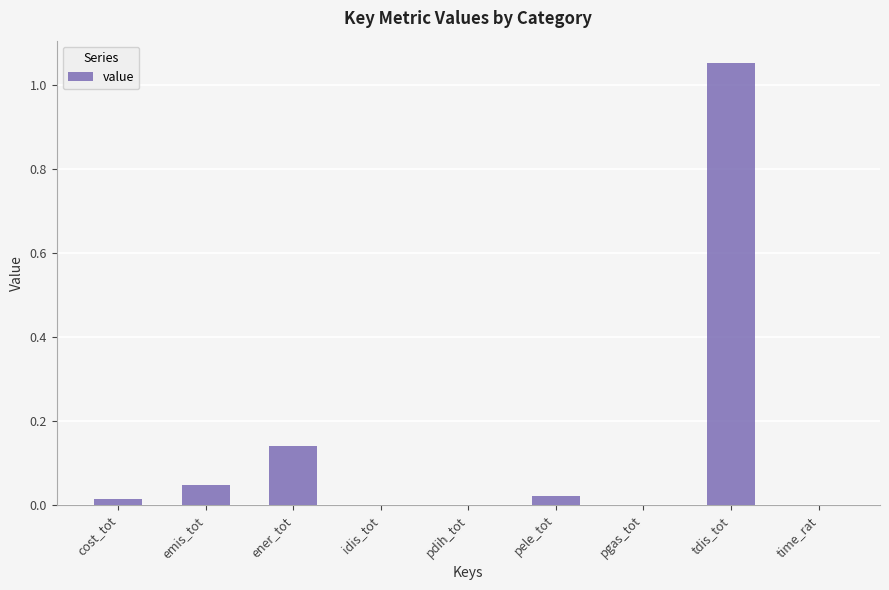

The chart shows a value of 0.0 at pele_tot. True or false?

True